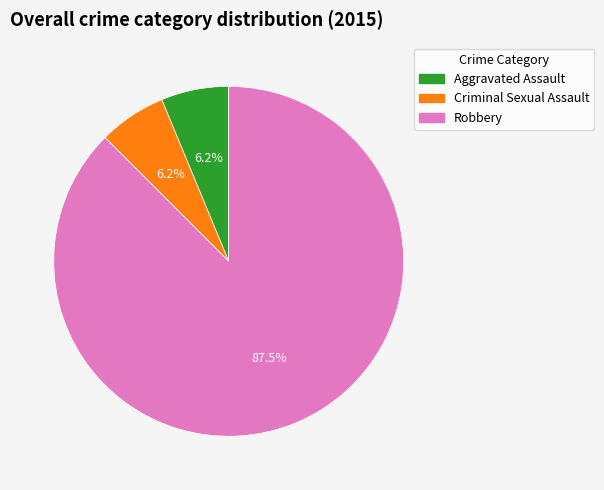

Which slice is the largest?

Robbery